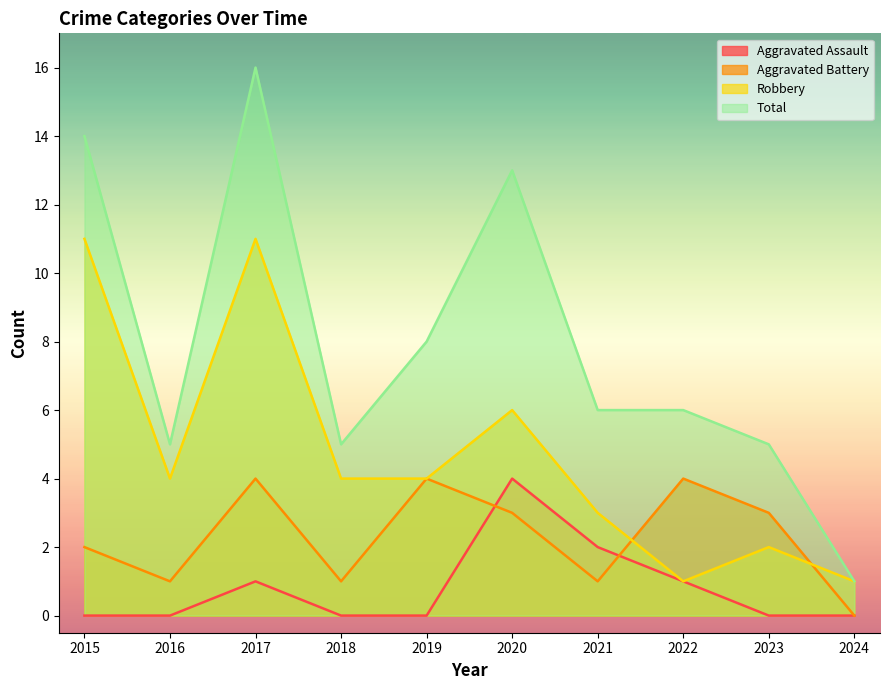

Which category has the lowest value in the Aggravated Battery series?

2024